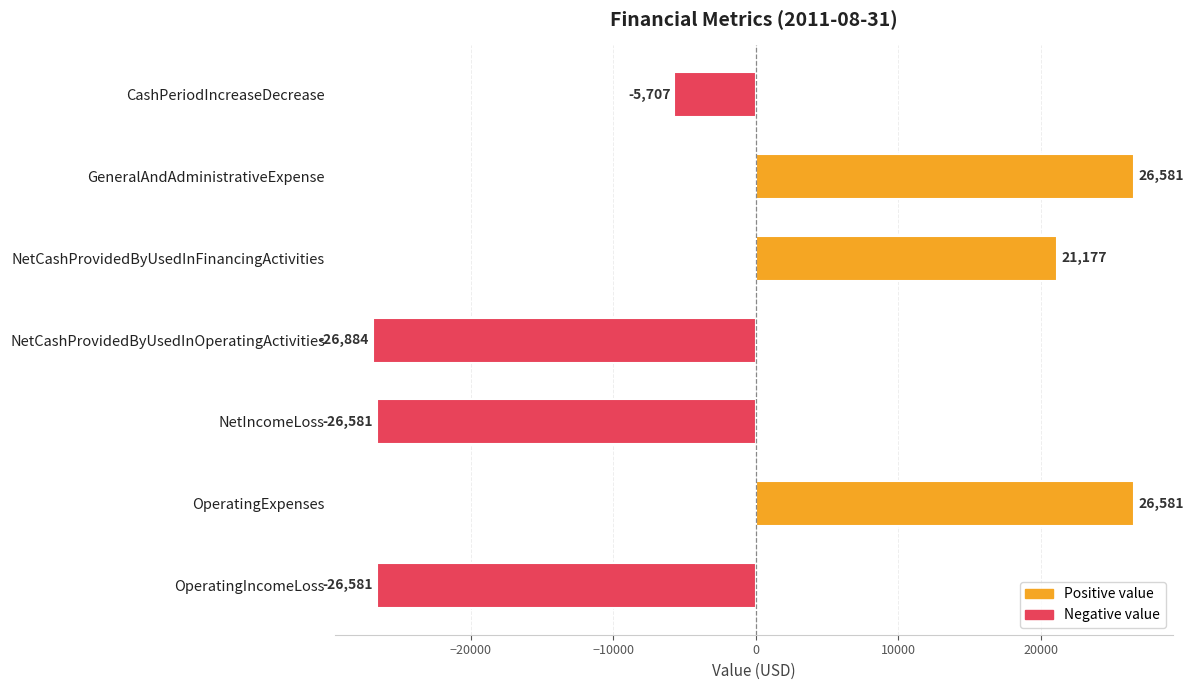

Where is the data nearest to the value -151?

CashPeriodIncreaseDecrease